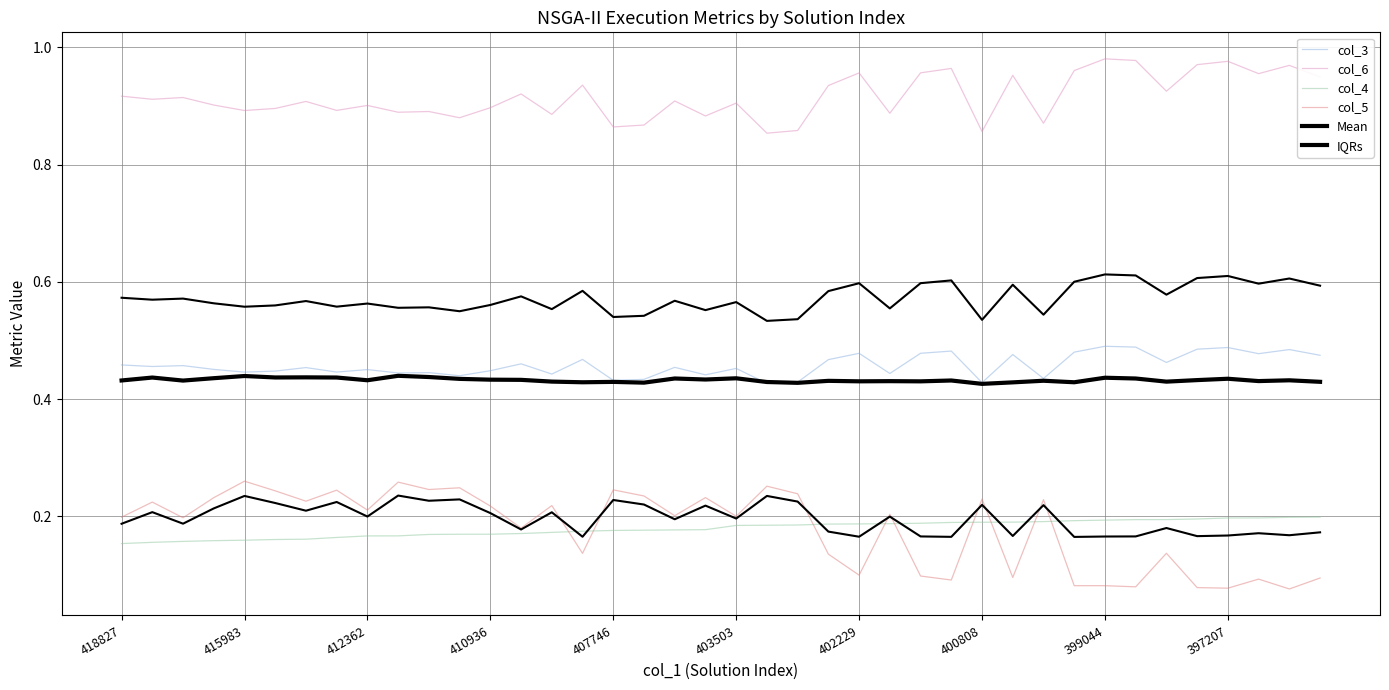

Reading right to left, what are all the values shown in this chart?

col_3: 0.5	0.5	0.5	0.5	0.5	0.5	0.5	0.5	0.5	0.4	0.5	0.4	0.5	0.5	0.4	0.5	0.5	0.4	0.4	0.5	0.4	0.5	0.4	0.4	0.5	0.4	0.5	0.4	0.4	0.4	0.4	0.5	0.4	0.5	0.4	0.4	0.5	0.5	0.5	0.5
col_6: 0.9	1.0	1.0	1.0	1.0	0.9	1.0	1.0	1.0	0.9	1.0	0.9	1.0	1.0	0.9	1.0	0.9	0.9	0.9	0.9	0.9	0.9	0.9	0.9	0.9	0.9	0.9	0.9	0.9	0.9	0.9	0.9	0.9	0.9	0.9	0.9	0.9	0.9	0.9	0.9
col_4: 0.2	0.2	0.2	0.2	0.2	0.2	0.2	0.2	0.2	0.2	0.2	0.2	0.2	0.2	0.2	0.2	0.2	0.2	0.2	0.2	0.2	0.2	0.2	0.2	0.2	0.2	0.2	0.2	0.2	0.2	0.2	0.2	0.2	0.2	0.2	0.2	0.2	0.2	0.2	0.2
col_5: 0.1	0.1	0.1	0.1	0.1	0.1	0.1	0.1	0.1	0.2	0.1	0.2	0.1	0.1	0.2	0.1	0.1	0.2	0.3	0.2	0.2	0.2	0.2	0.2	0.1	0.2	0.2	0.2	0.2	0.2	0.3	0.2	0.2	0.2	0.2	0.3	0.2	0.2	0.2	0.2
Mean: 0.4	0.4	0.4	0.4	0.4	0.4	0.4	0.4	0.4	0.4	0.4	0.4	0.4	0.4	0.4	0.4	0.4	0.4	0.4	0.4	0.4	0.4	0.4	0.4	0.4	0.4	0.4	0.4	0.4	0.4	0.4	0.4	0.4	0.4	0.4	0.4	0.4	0.4	0.4	0.4
IQRs: 0.2	0.2	0.2	0.2	0.2	0.2	0.2	0.2	0.2	0.2	0.2	0.2	0.2	0.2	0.2	0.2	0.2	0.2	0.2	0.2	0.2	0.2	0.2	0.2	0.2	0.2	0.2	0.2	0.2	0.2	0.2	0.2	0.2	0.2	0.2	0.2	0.2	0.2	0.2	0.2